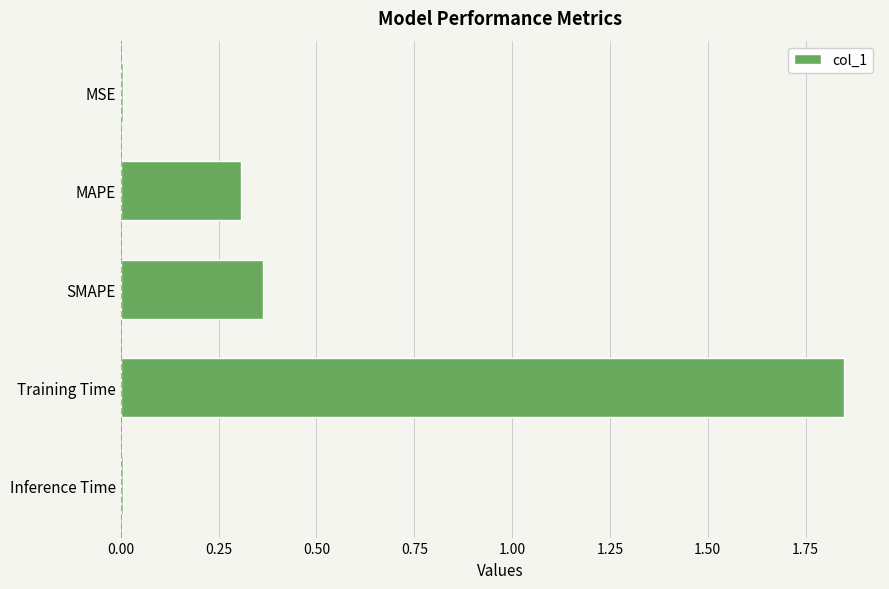

At which category does the chart reach its peak across all series?

Training Time